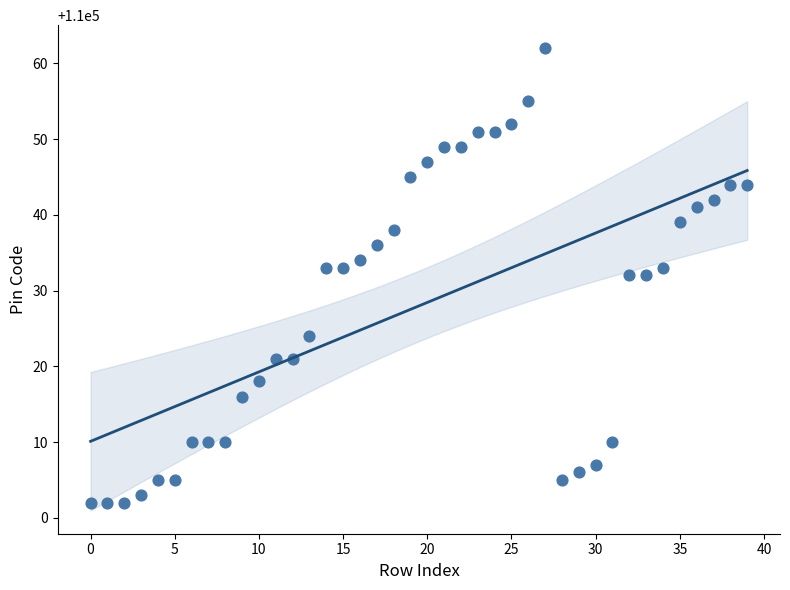

What is the range of Y values (max minus min)?

60